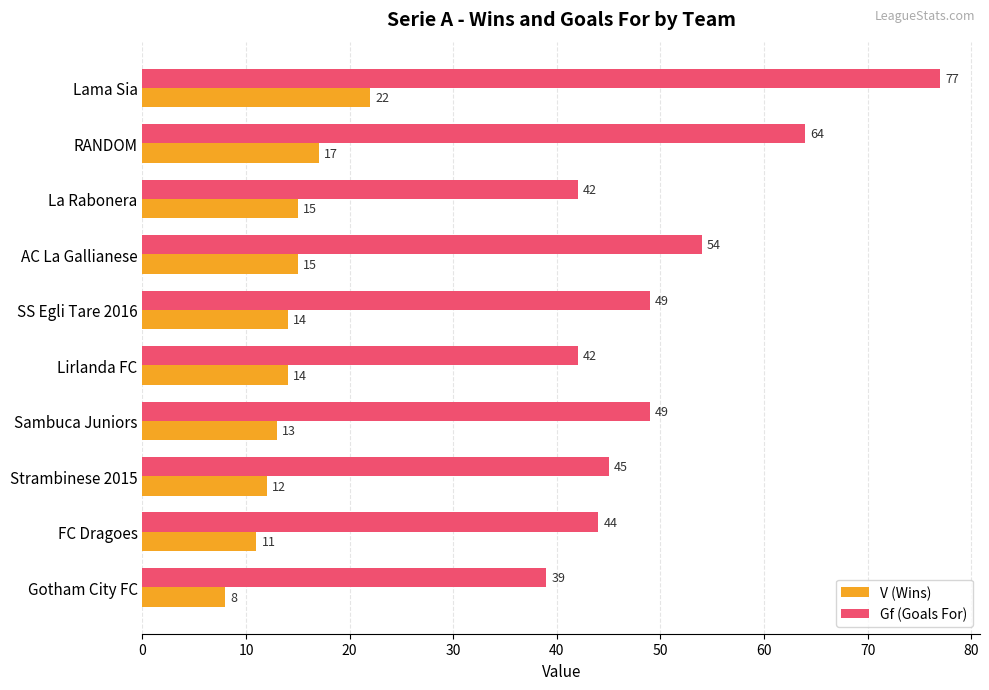

What are all the series names shown in the legend?

V (Wins), Gf (Goals For)